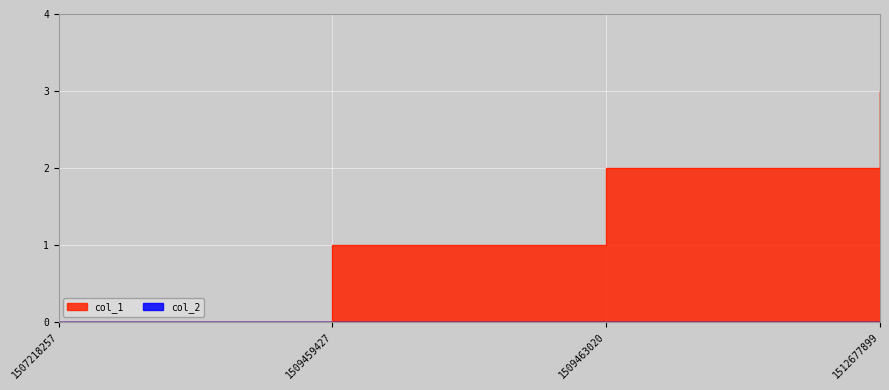

Between 1509463020 and 1512677899, which is larger?

1512677899